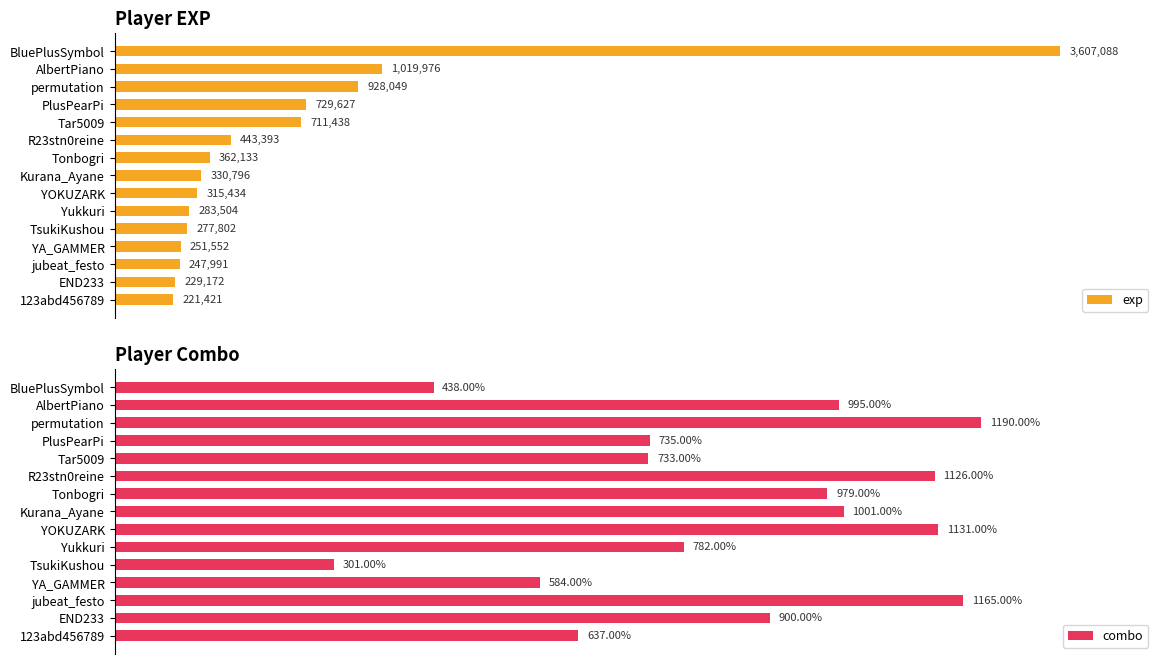

Rank the series at 0 from highest to lowest value.

exp, combo